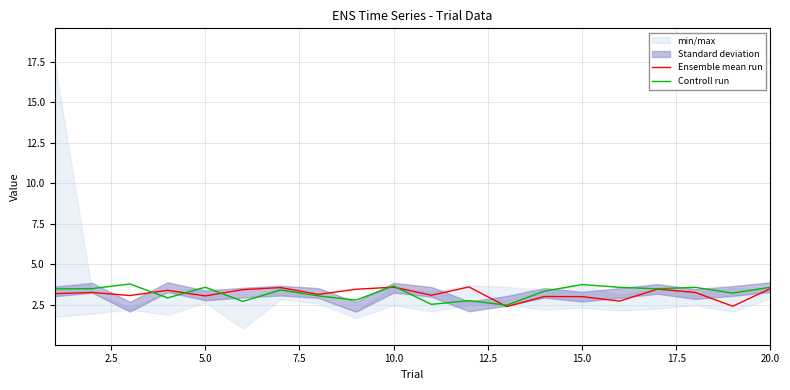

Is it true that Controll run equals 5.8 at 10.0?

False